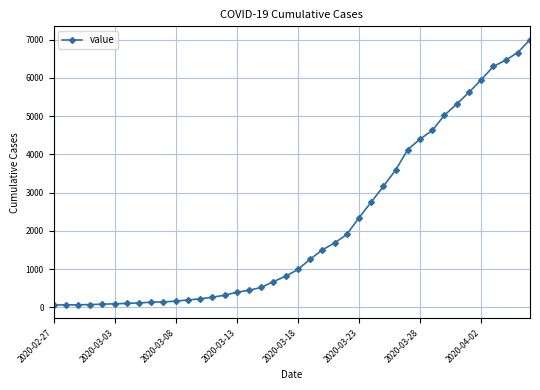

How many lines are shown in the chart?

1